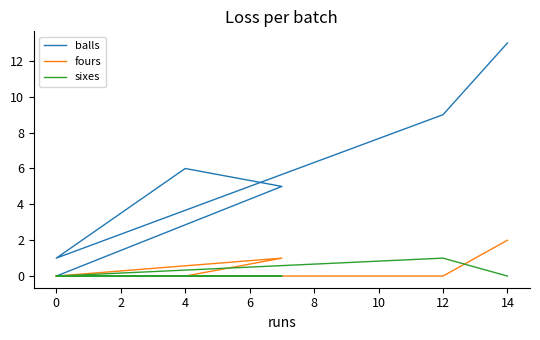

How many distinct data groups are displayed?

3